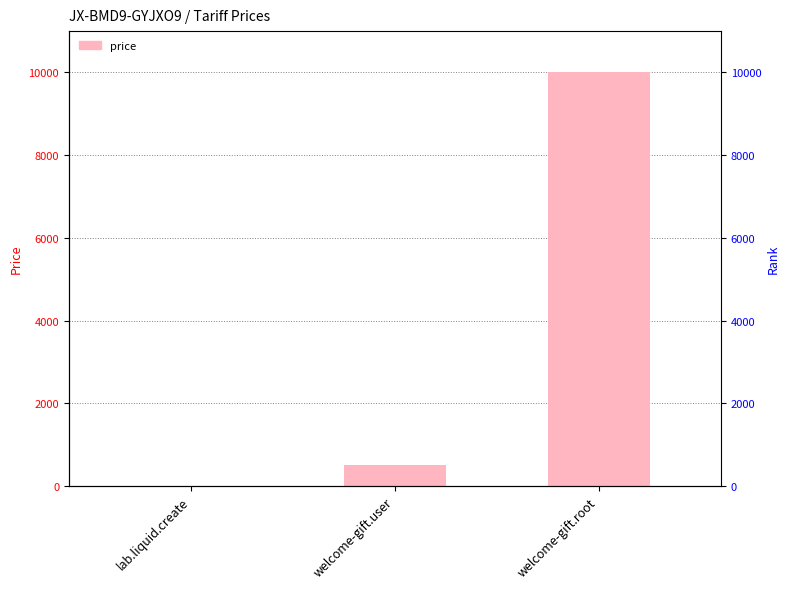

How many values are below 500?

1